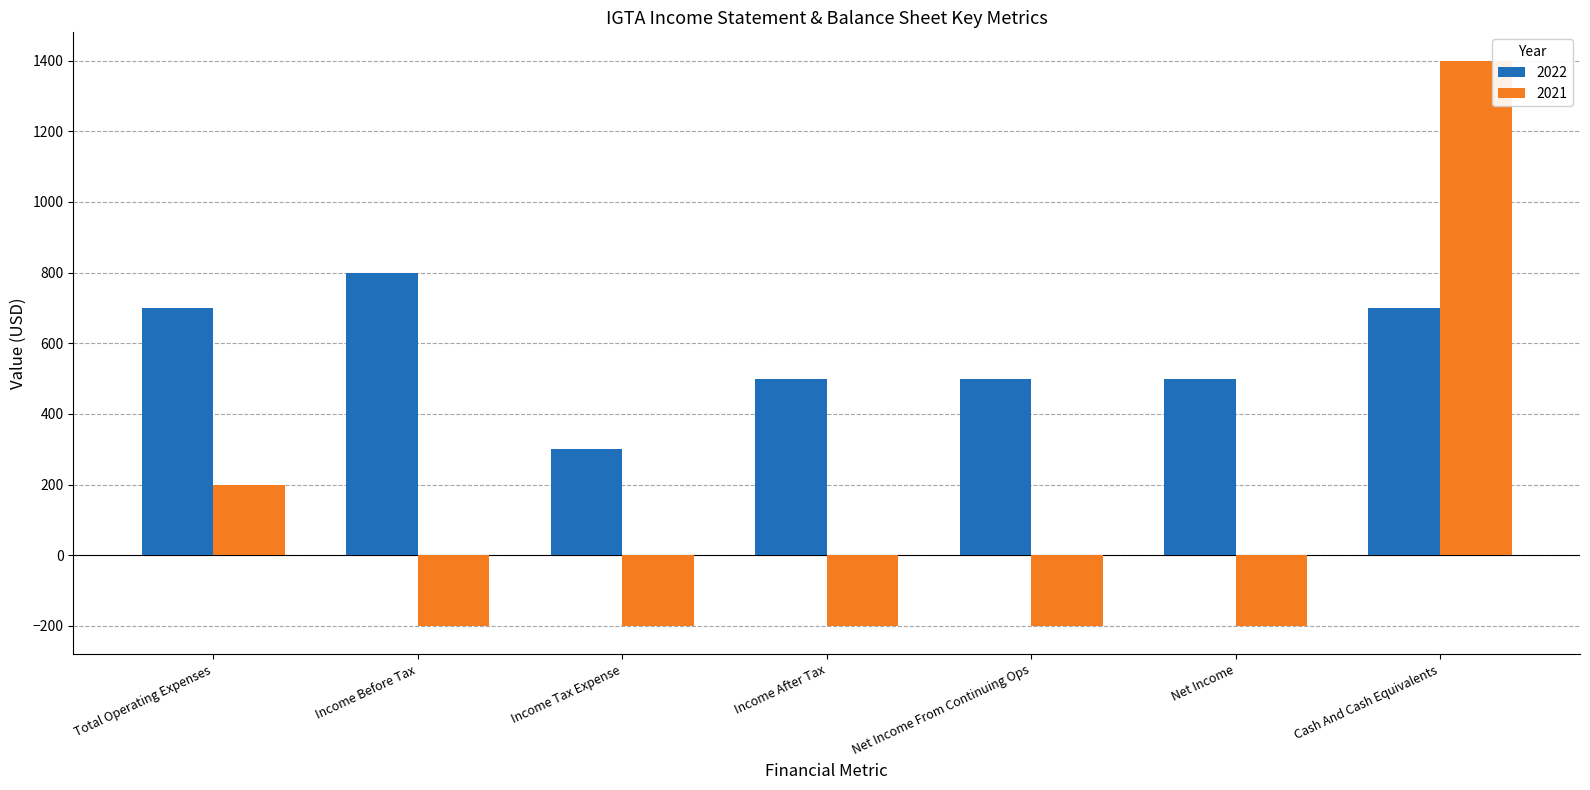

Does the chart contain any negative values?

Yes